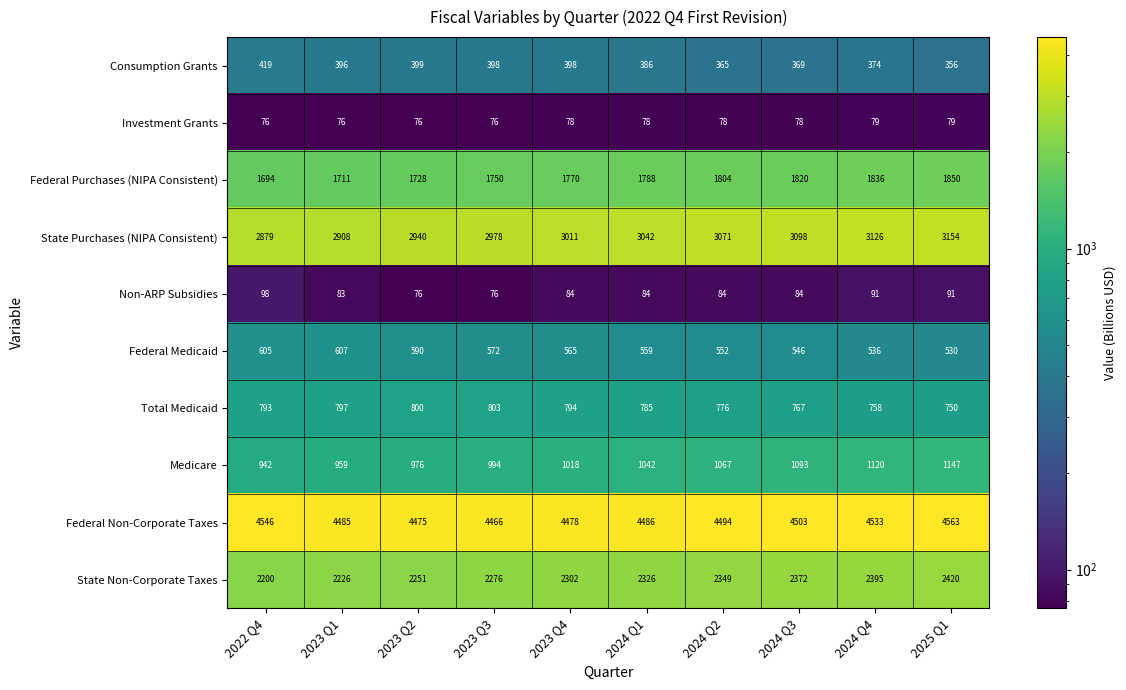

What is the difference between the highest and lowest values at 2024 Q4?

4454